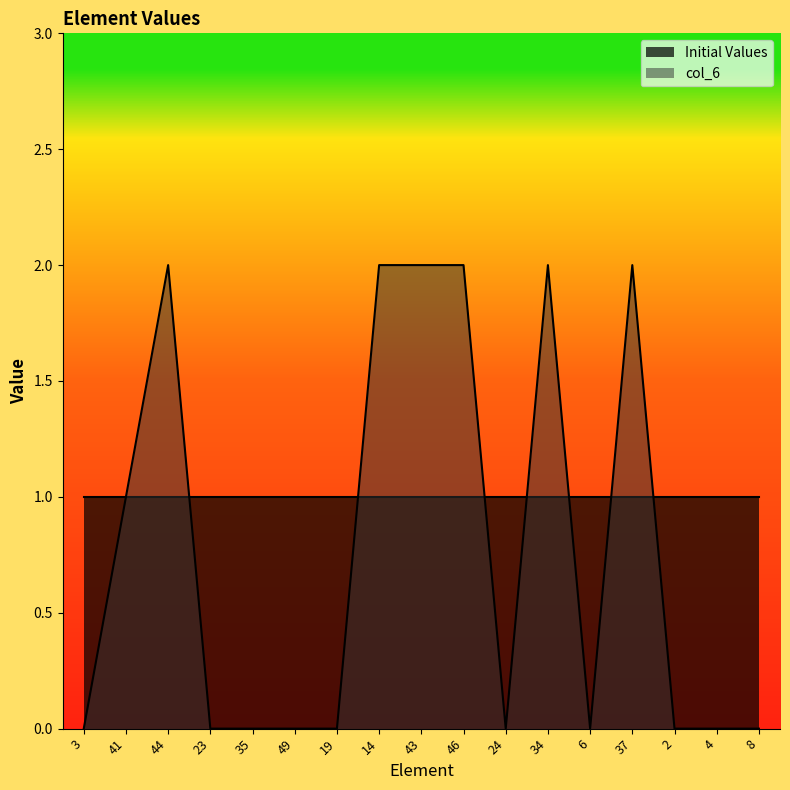

What position from the left is 24?

11